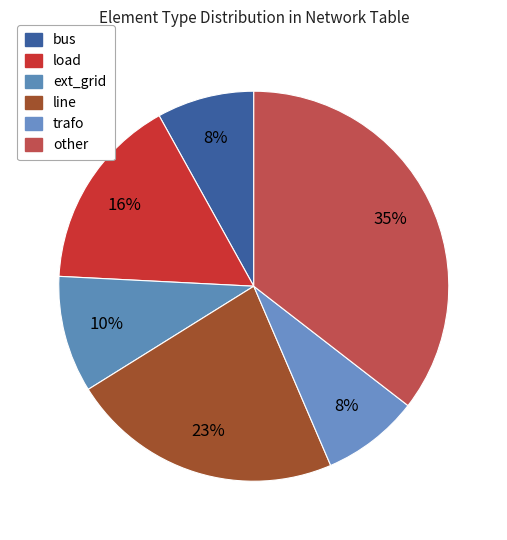

Count the number of slices in the pie.

6